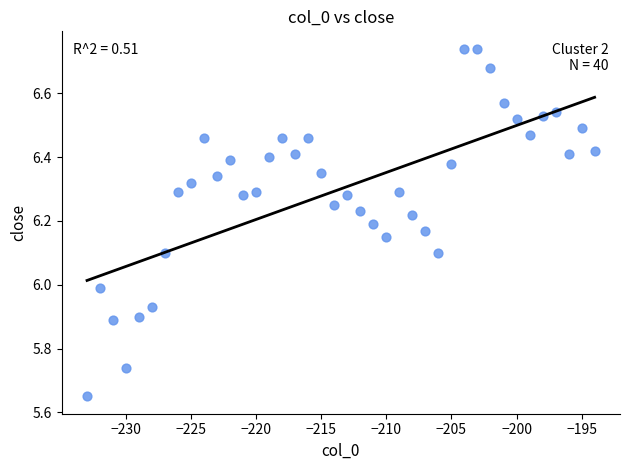

What is the range of X values (max minus min)?

39.0